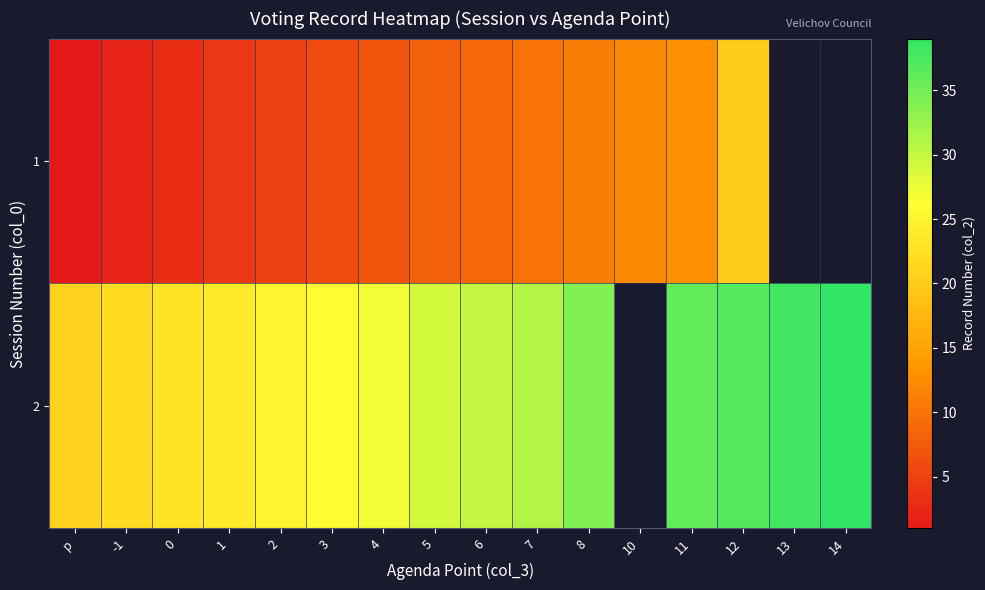

What is the difference between the maximum and minimum values in the 2 series?

18.0